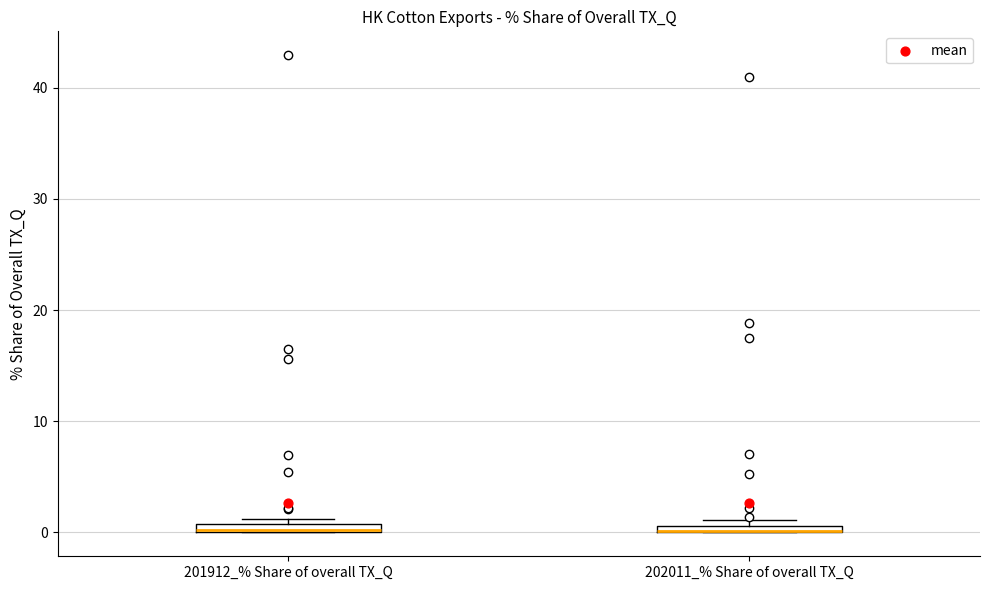

Where is the lower edge of the box for 202011_% Share of overall TX_Q on the y-axis? The values are not printed on the chart, so give them approximately, as read against the axis.

0